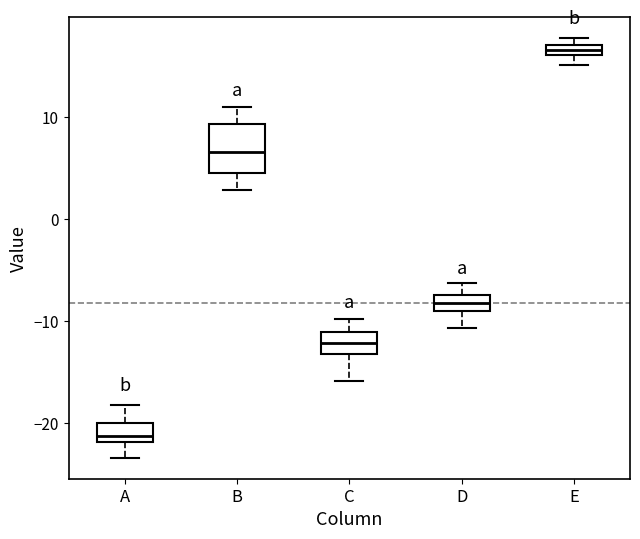

Where does the upper whisker of the box for D end on the y-axis? The values are not printed on the chart, so give them approximately, as read against the axis.

-6